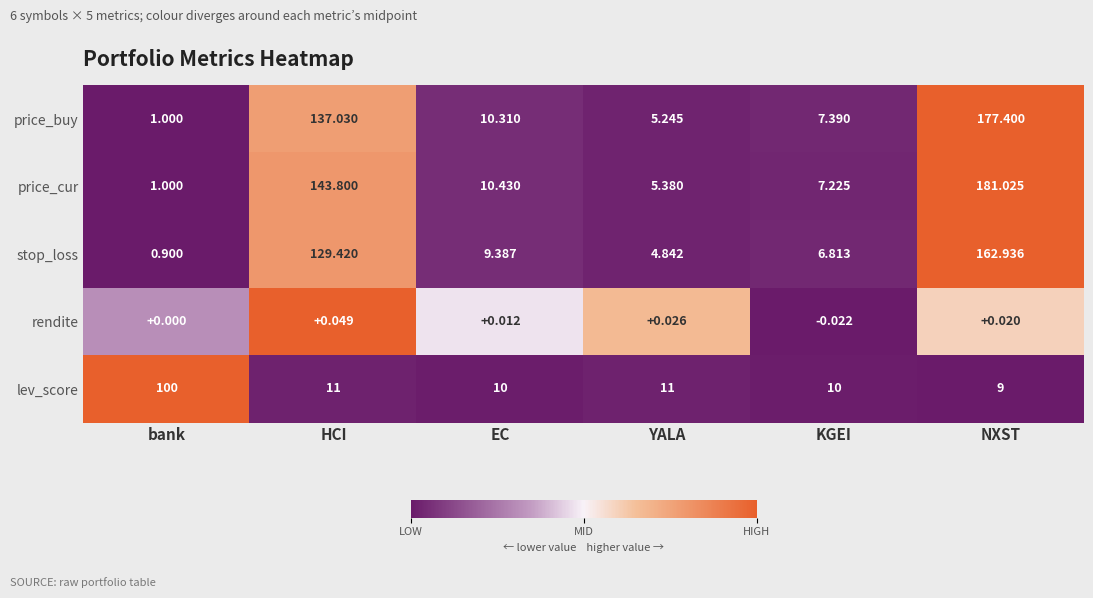

Which series has the widest spread of values?

price_cur